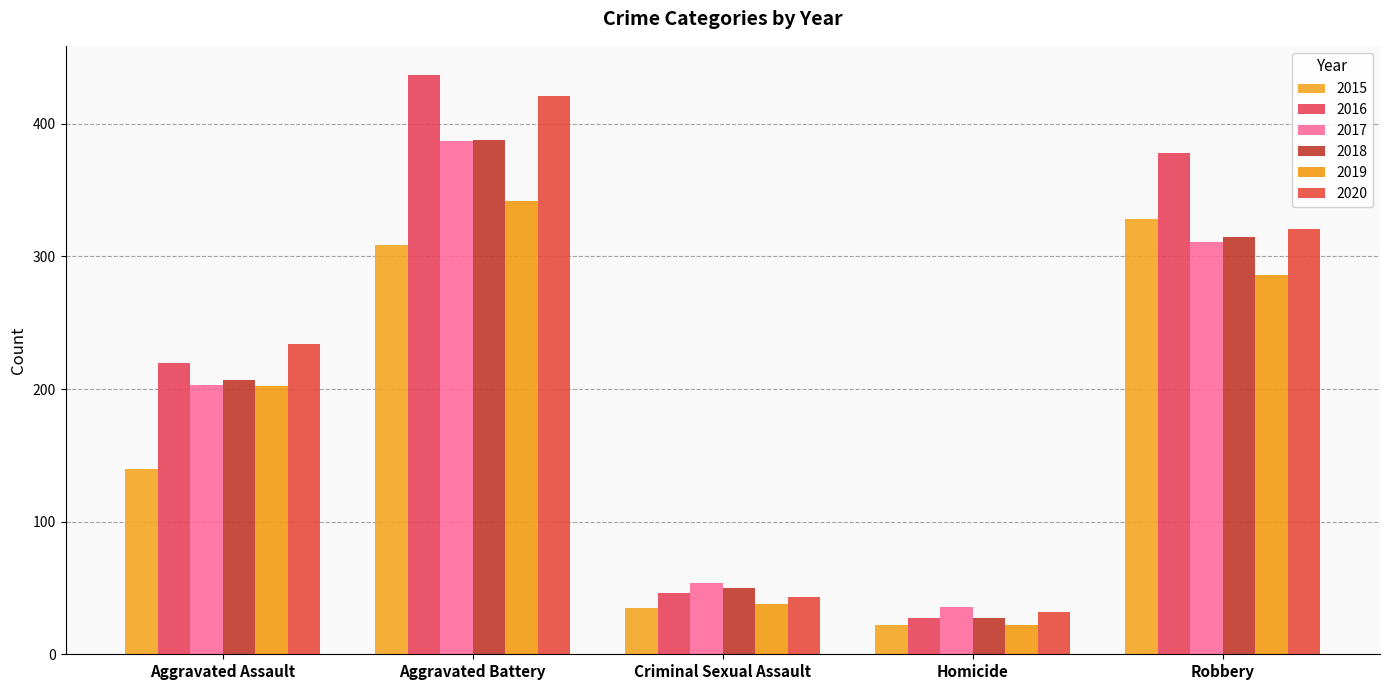

What is the difference between the 2020 values at Criminal Sexual Assault and Homicide?

11